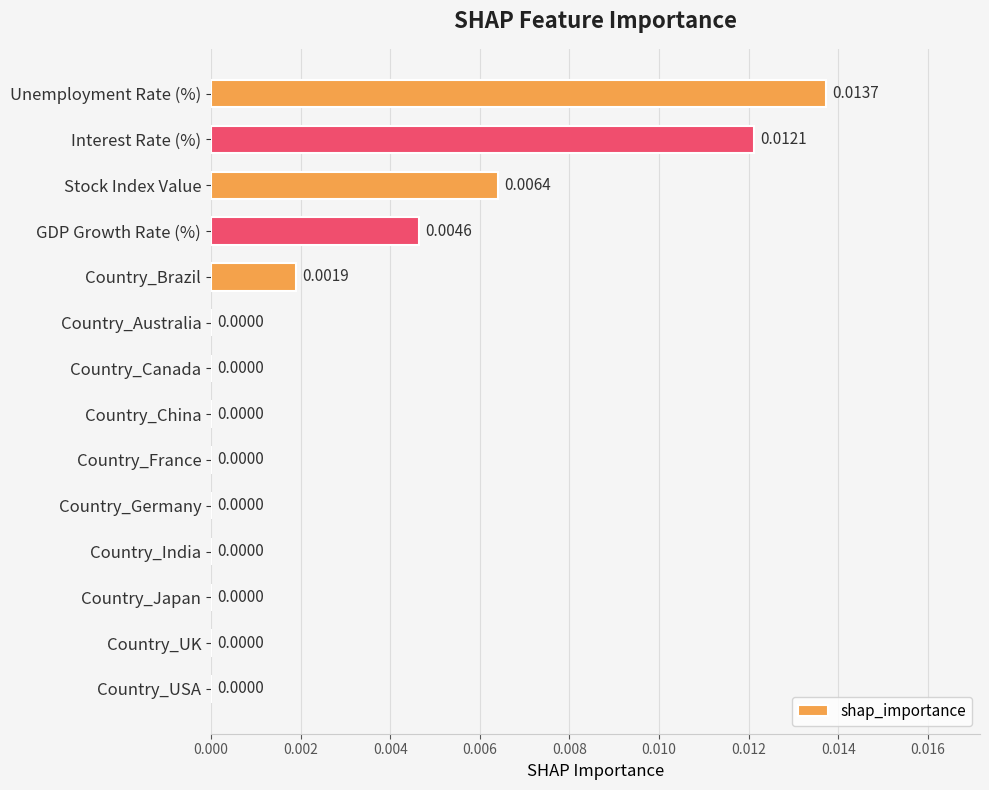

How many values are between 0 and 1?

14